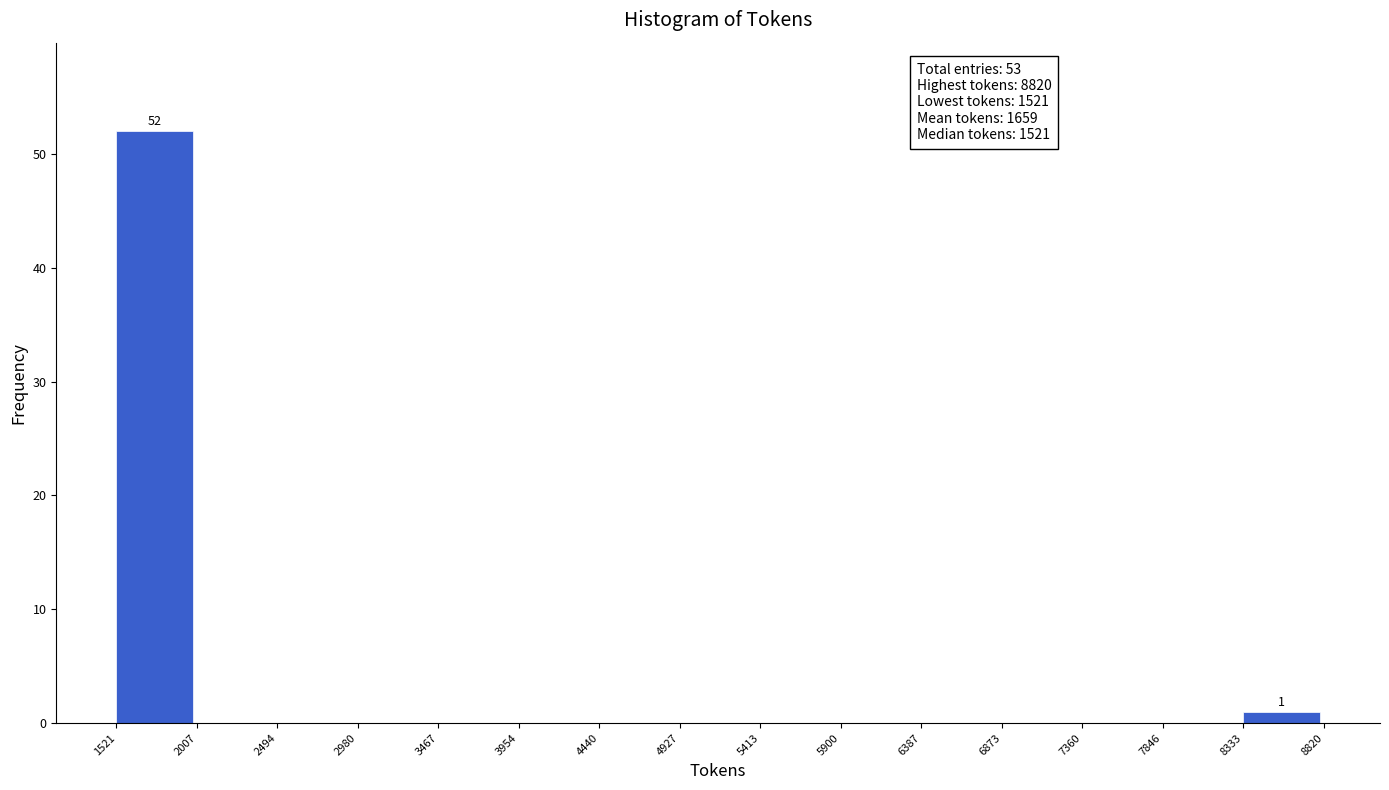

Which range on the x-axis has the tallest bar?

1521 to 2007